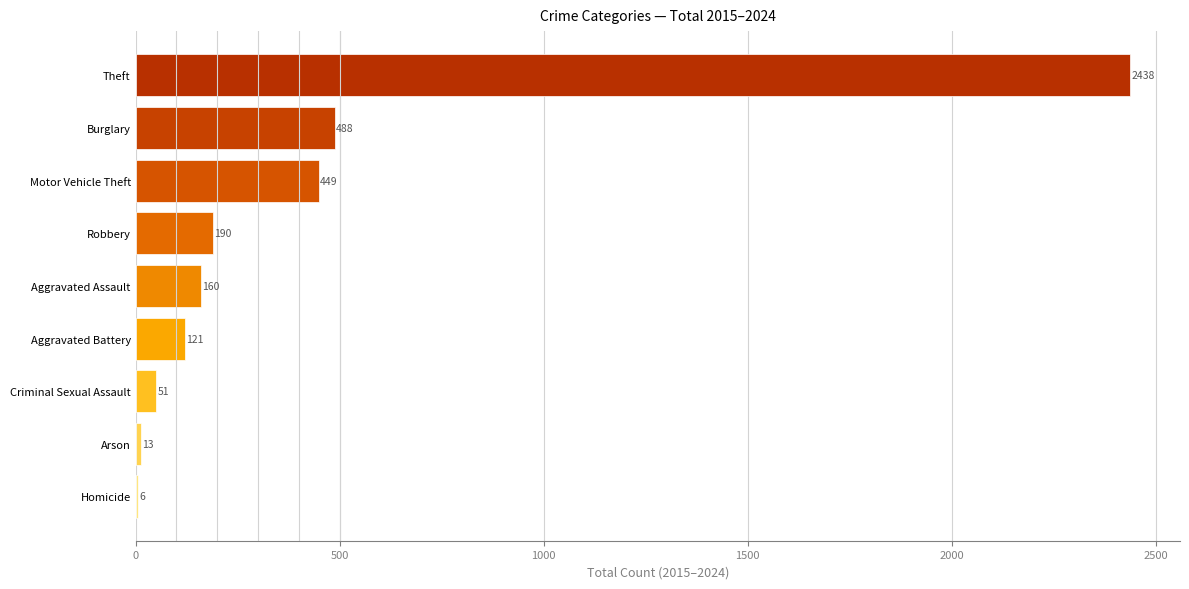

What is the sum of the values at Theft and Aggravated Assault?

2598